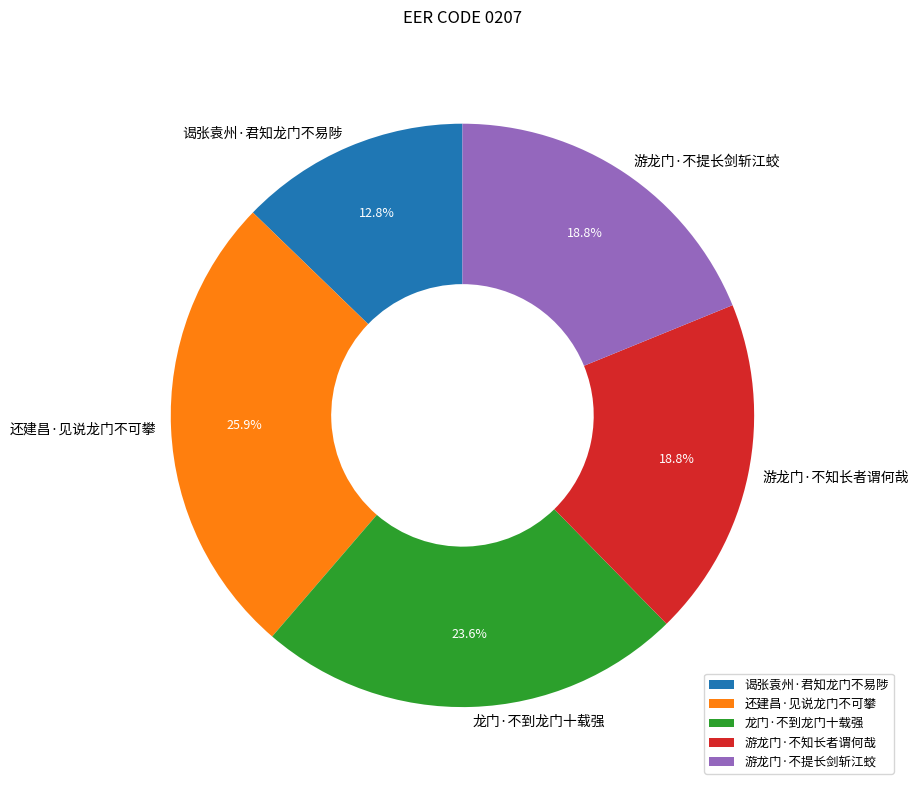

To the nearest percent, what percentage of the pie is 龙门·不到龙门十载强?

24%